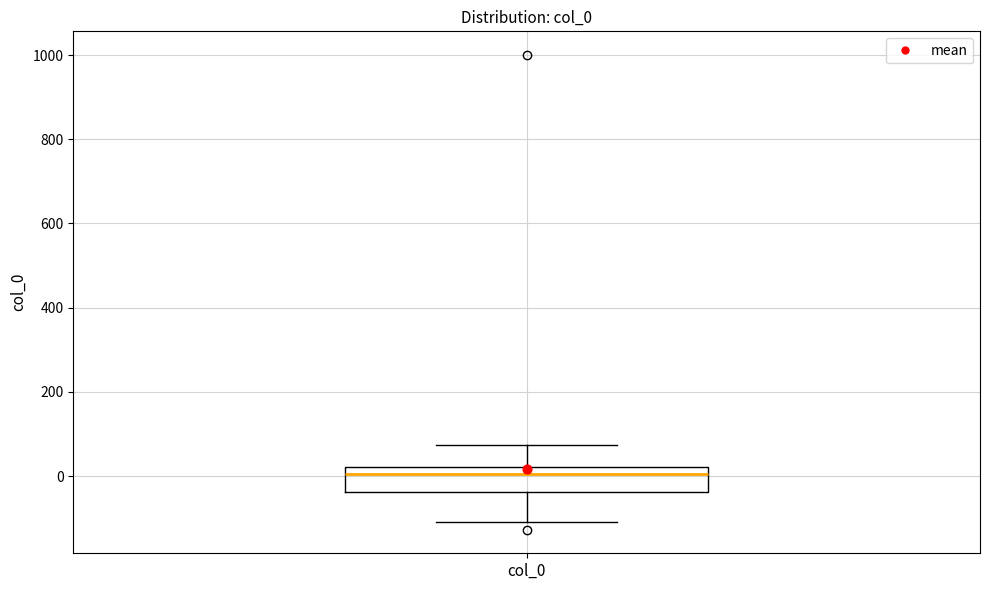

Where is the lower edge of the box for col_0 on the y-axis? The values are not printed on the chart, so give them approximately, as read against the axis.

-40